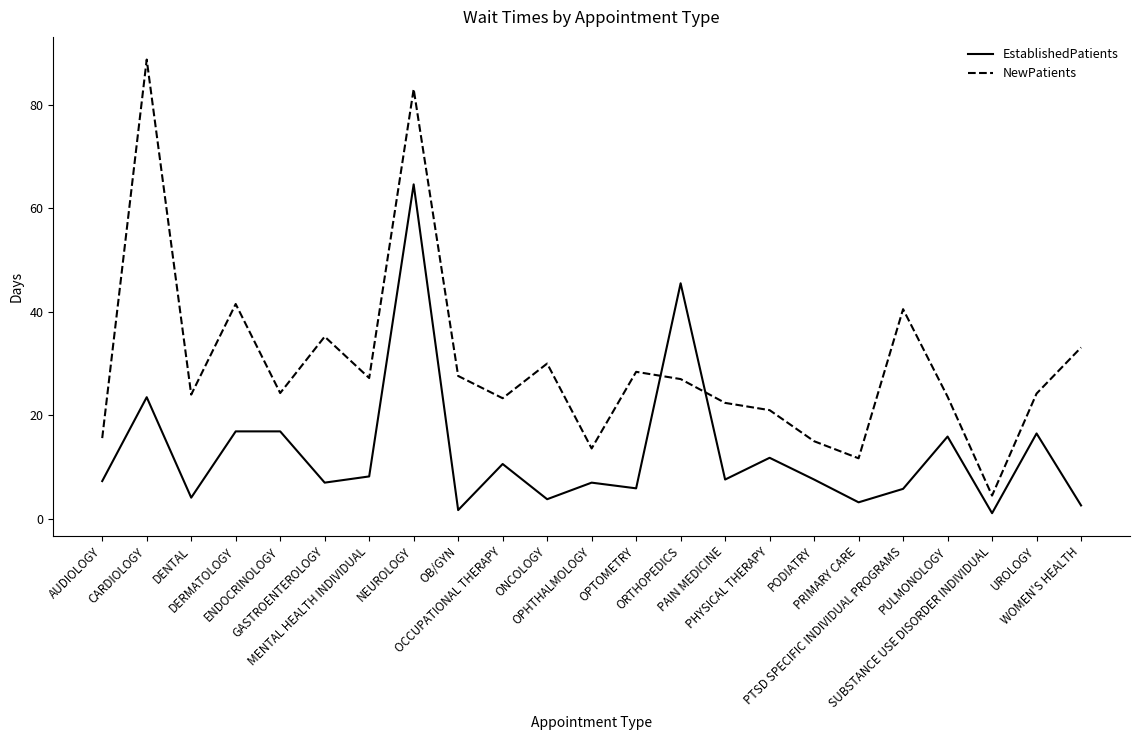

Where is the first local maximum for EstablishedPatients?

CARDIOLOGY